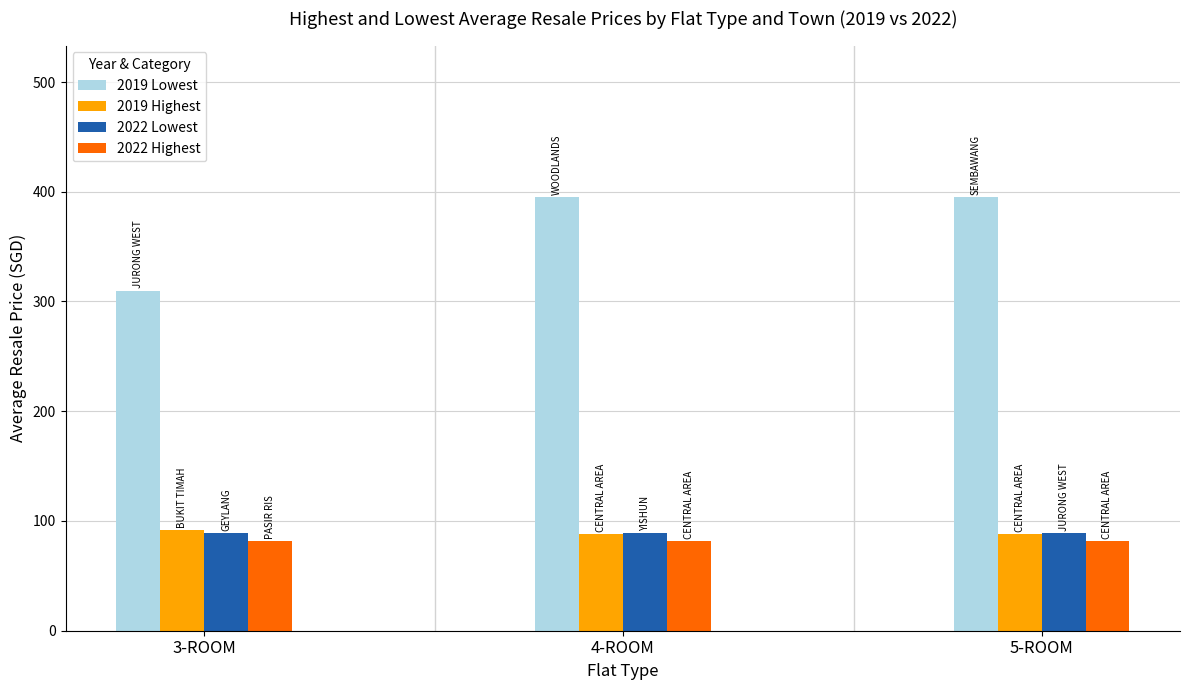

What is the sum of all 2022 Highest values?

246